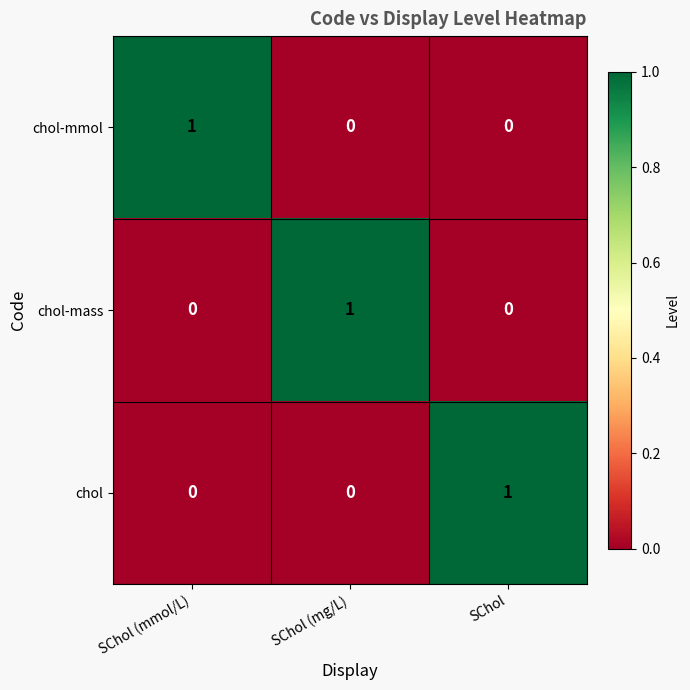

At how many categories does at least one series exceed 0?

3